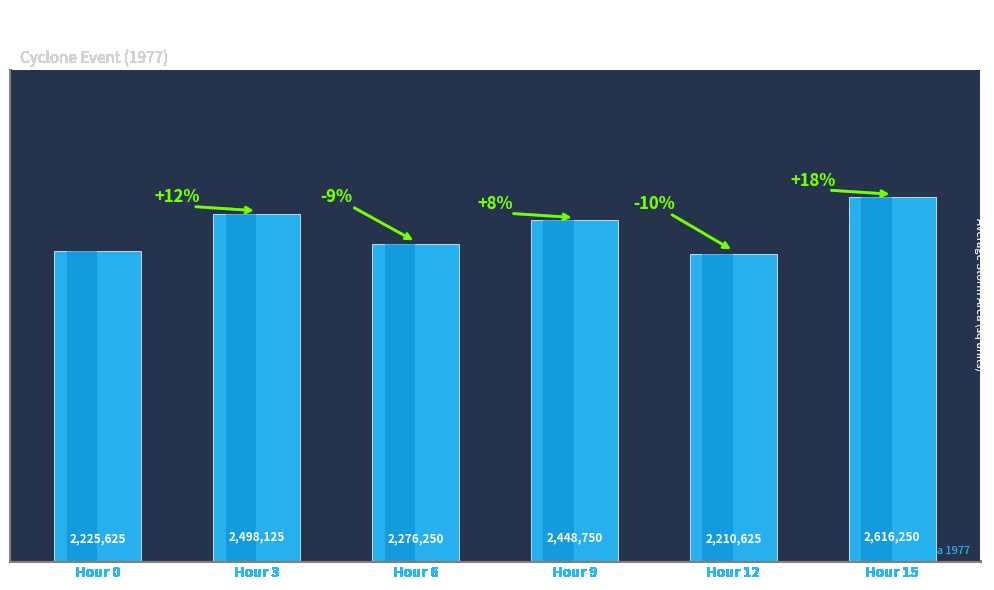

What is the value of the 2nd bar from the left?

2498125